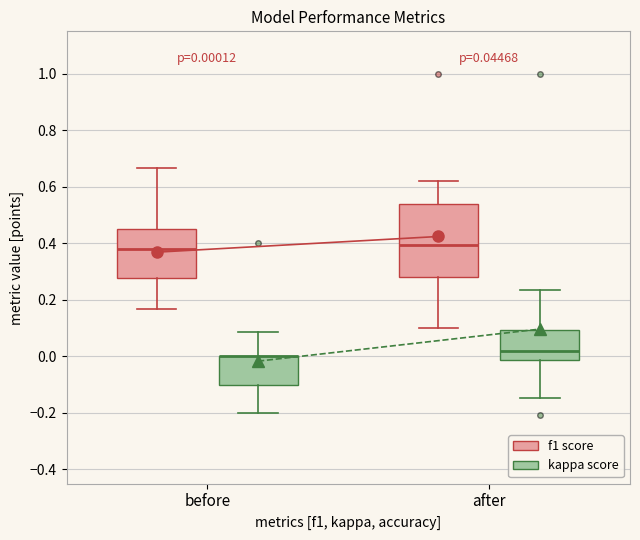

Comparing the boxes themselves (not the whiskers), which one is the tallest?

after (f1 score)